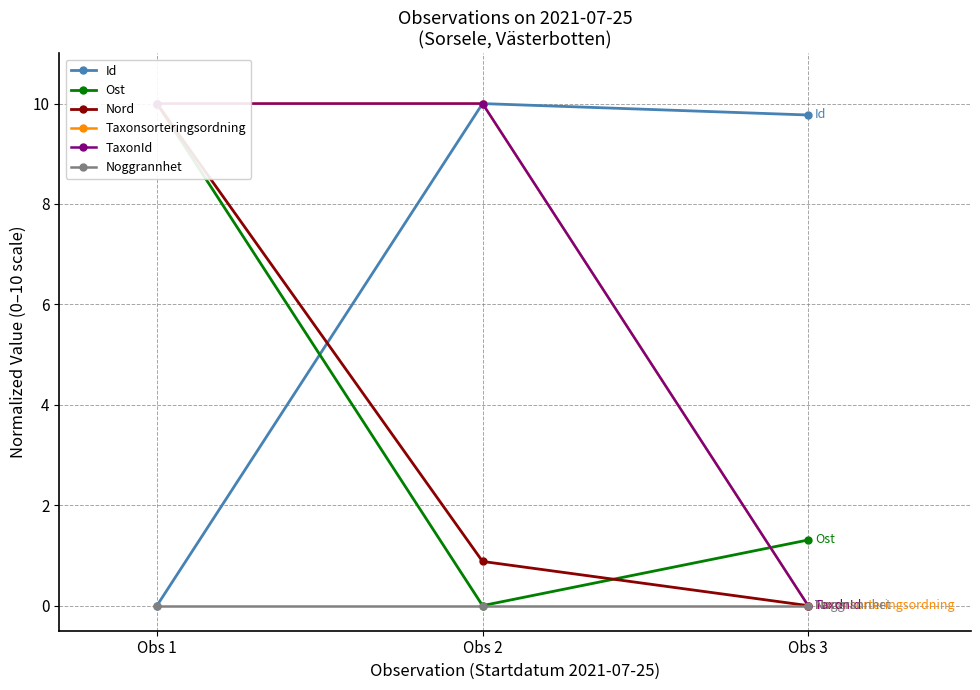

What is the difference between the maximum and second lowest values in the Nord series?

9.1